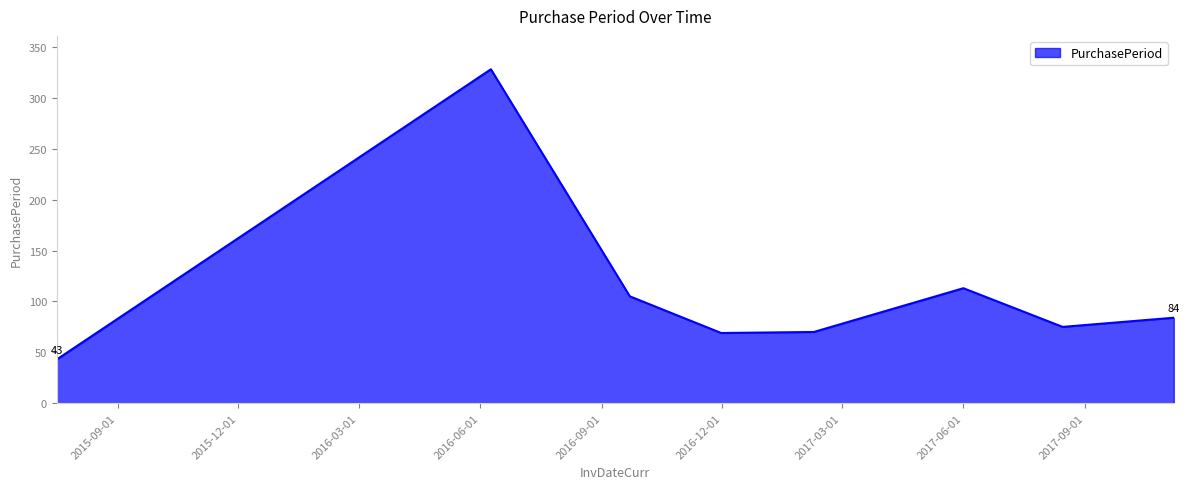

What is the average value?

111